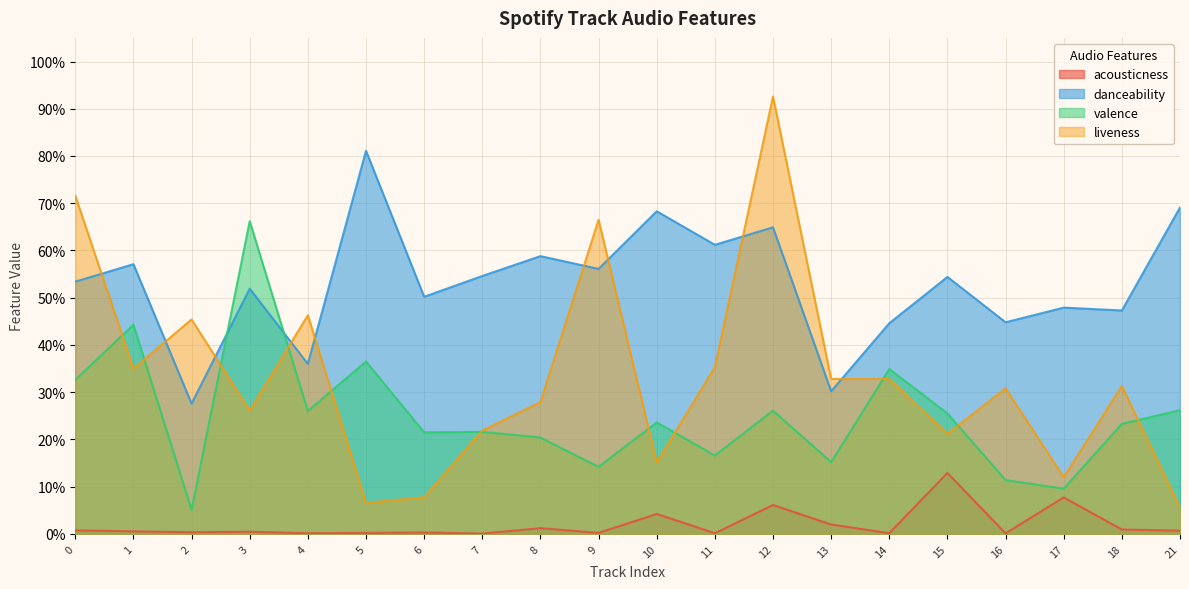

At which category does liveness reach its first local valley?

1